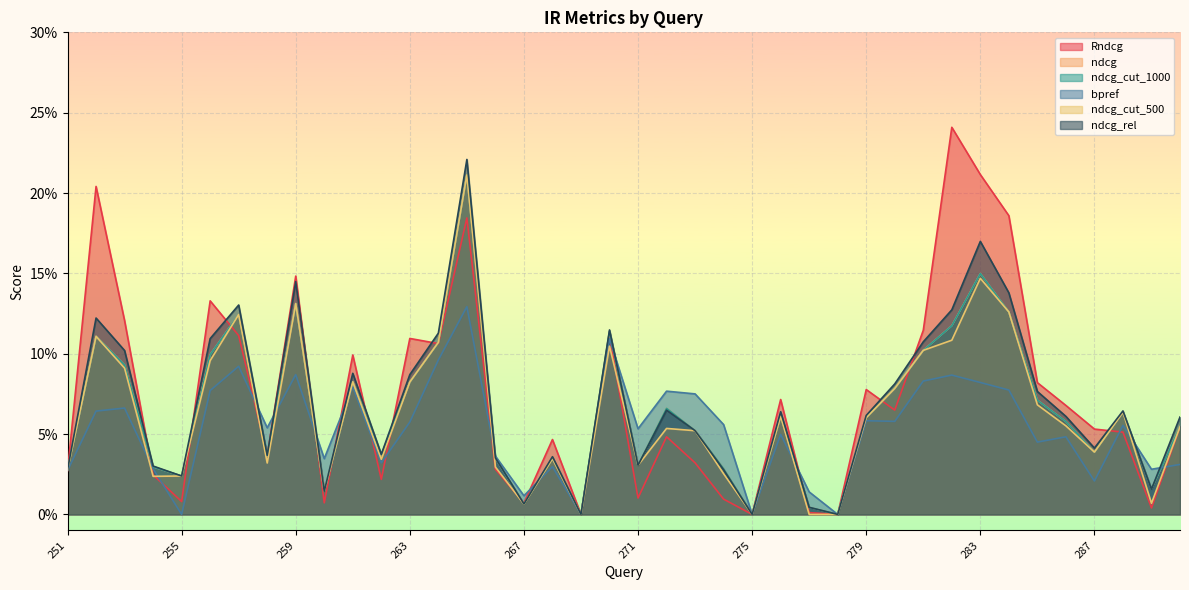

At how many categories does at least one series exceed 0?

37